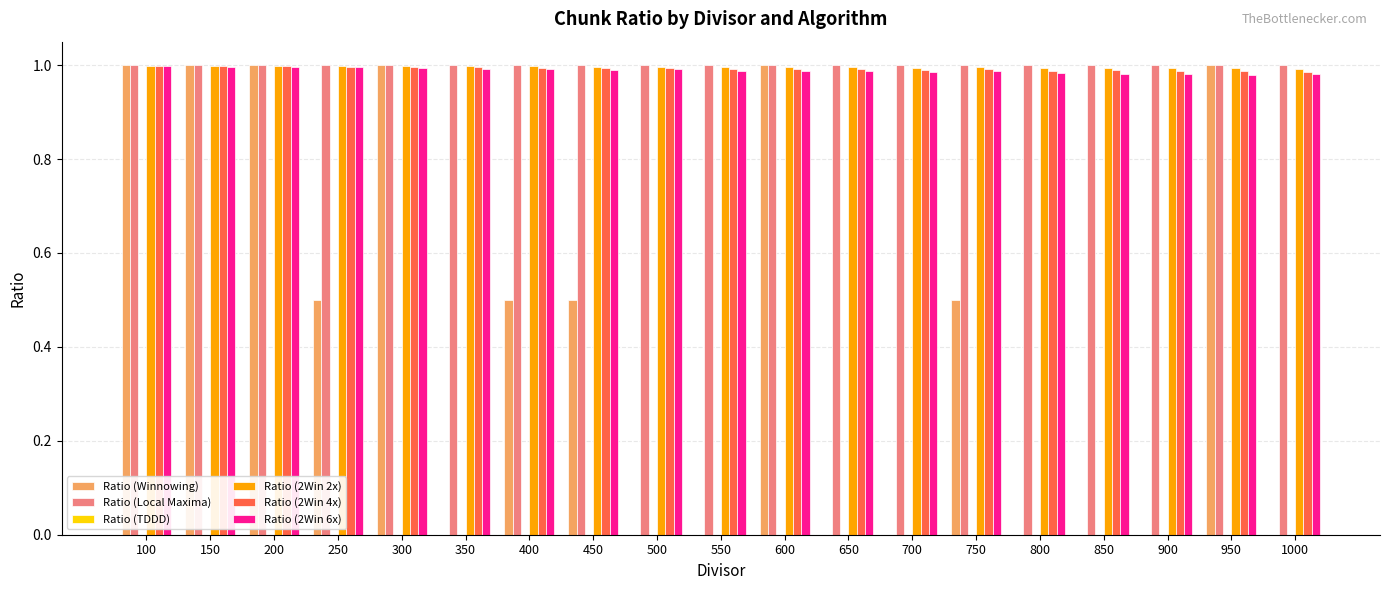

What is the total value across all series at 900?

4.0